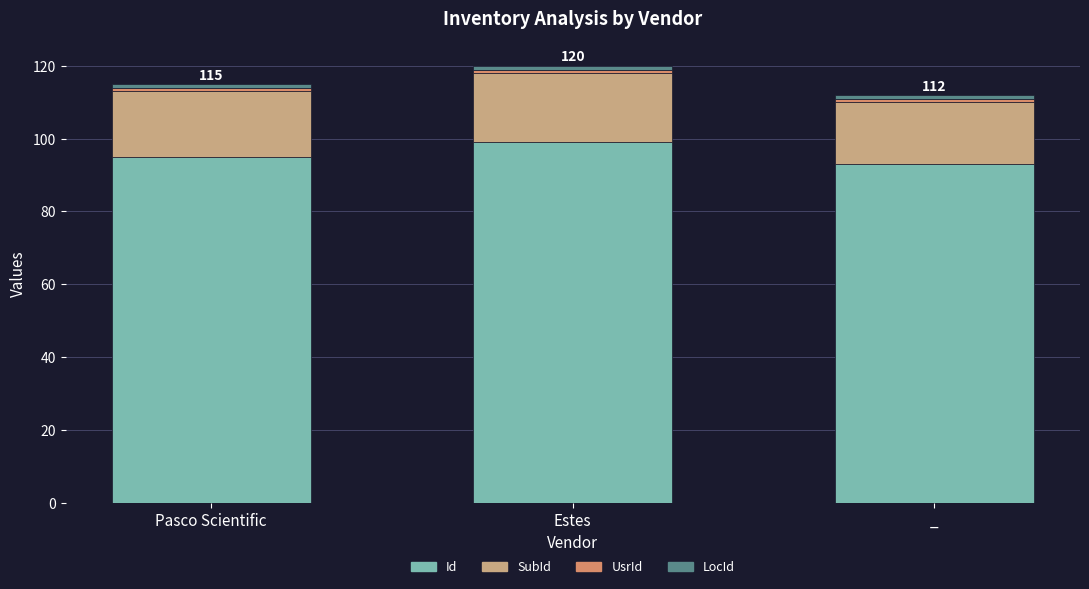

Which category has the highest value in the Id series?

Estes